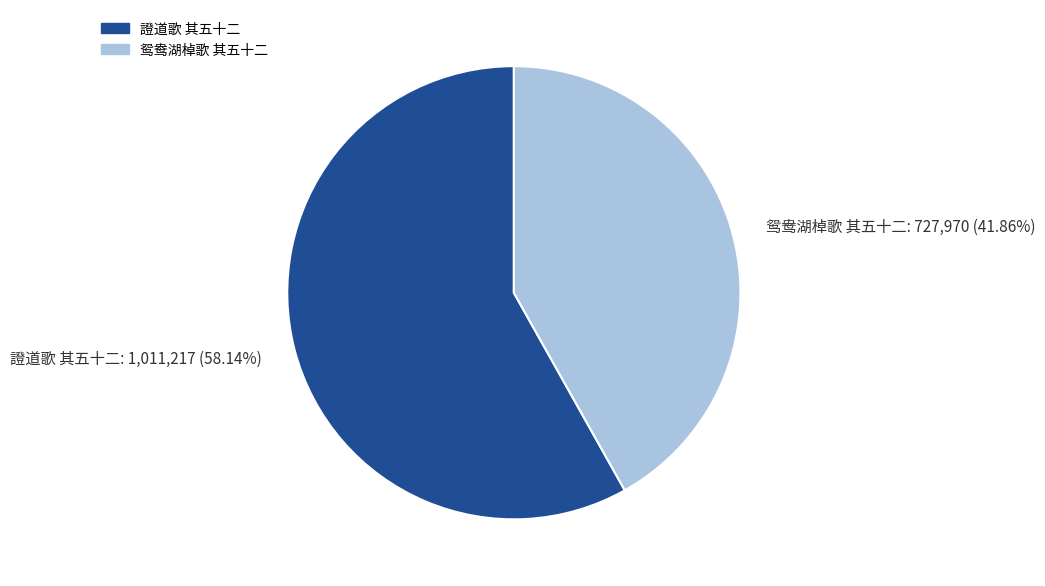

What percentage do 證道歌 其五十二 and 鸳鸯湖棹歌 其五十二 together represent?

100.0%